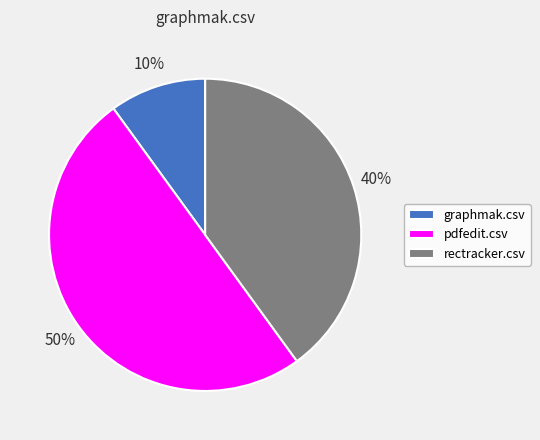

The pdfedit.csv slice represents 50% of the pie. True or false?

True